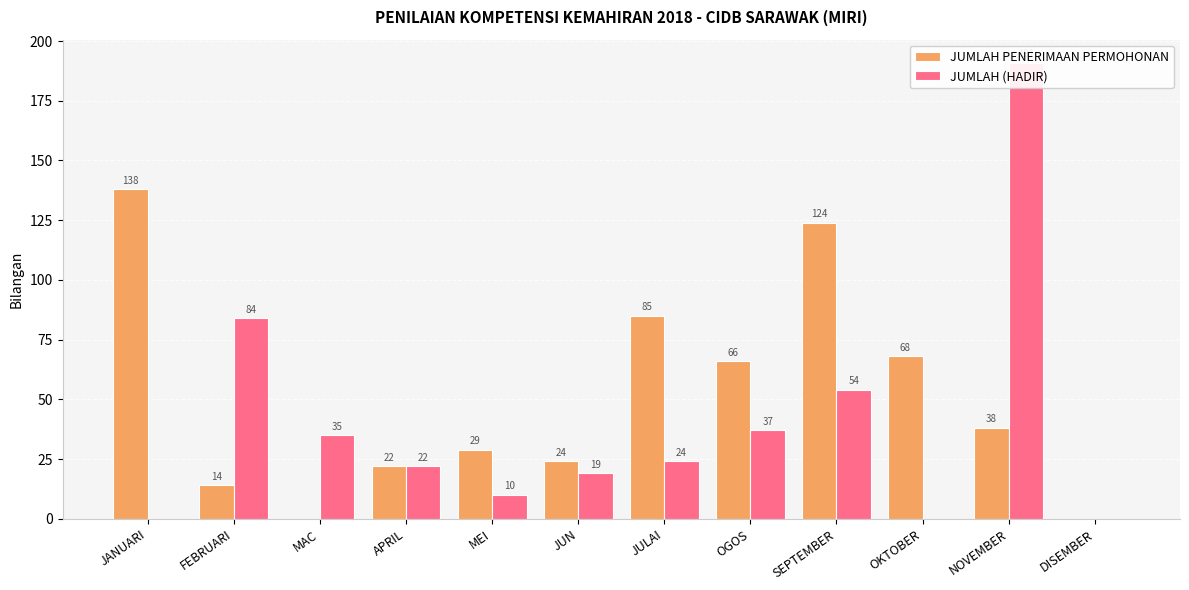

Is the value of JUMLAH PENERIMAAN PERMOHONAN at MAC greater than the value of JUMLAH (HADIR) at JUN?

No